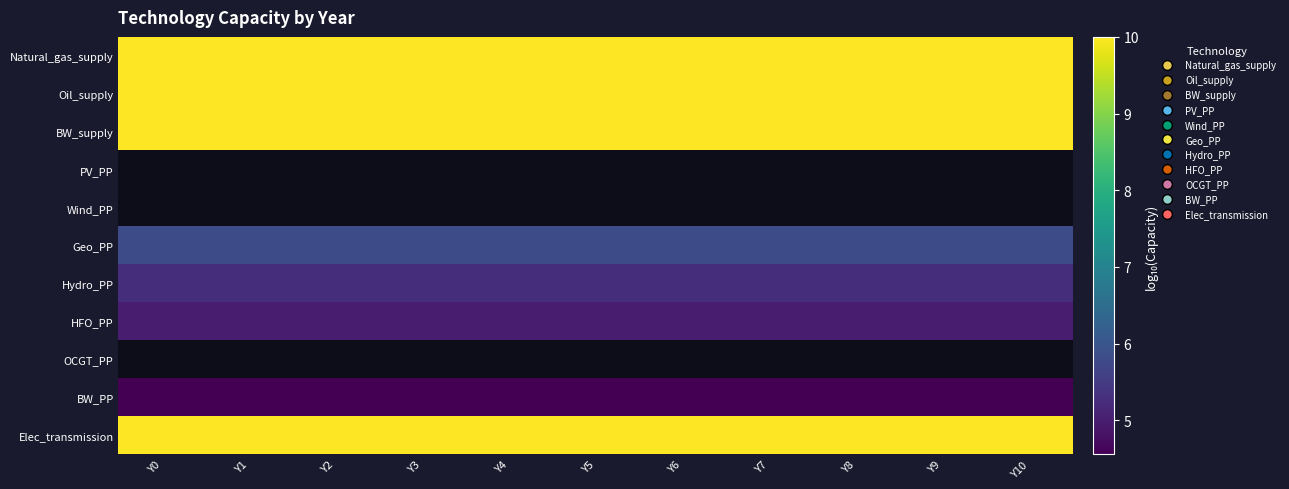

At which label does HFO_PP reach its minimum?

Y0